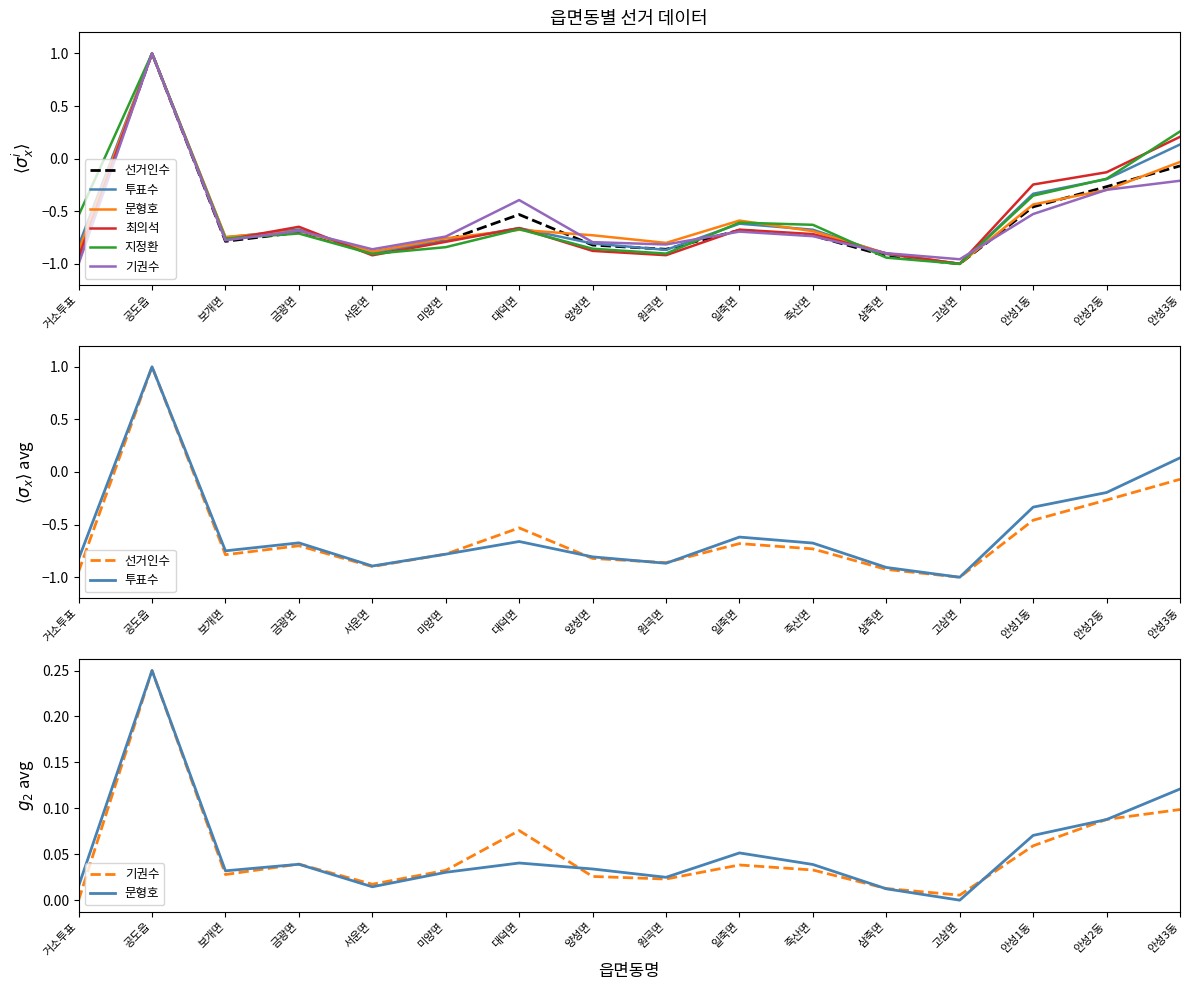

What is the label of the 10th point from the left?

일죽면